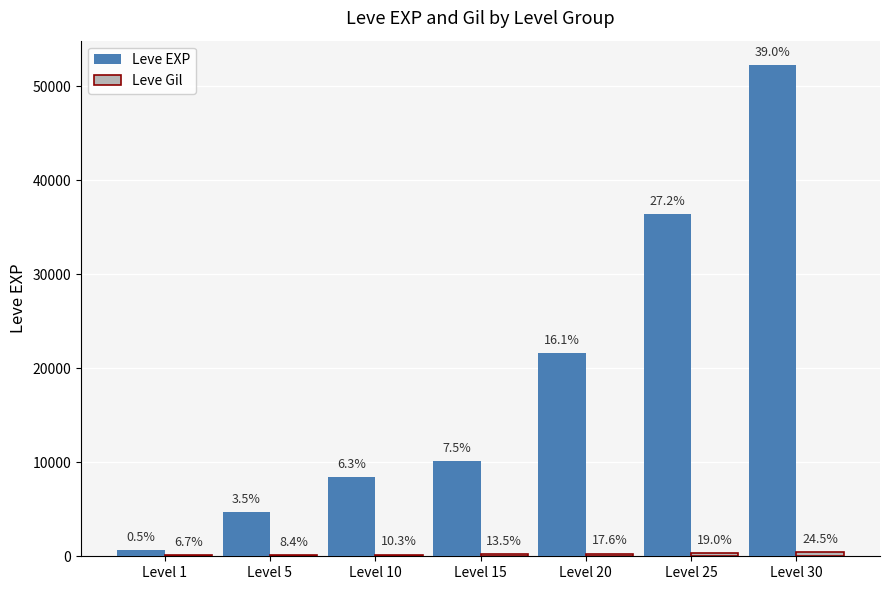

Between Level 1 and Level 15, which is larger?

Level 15